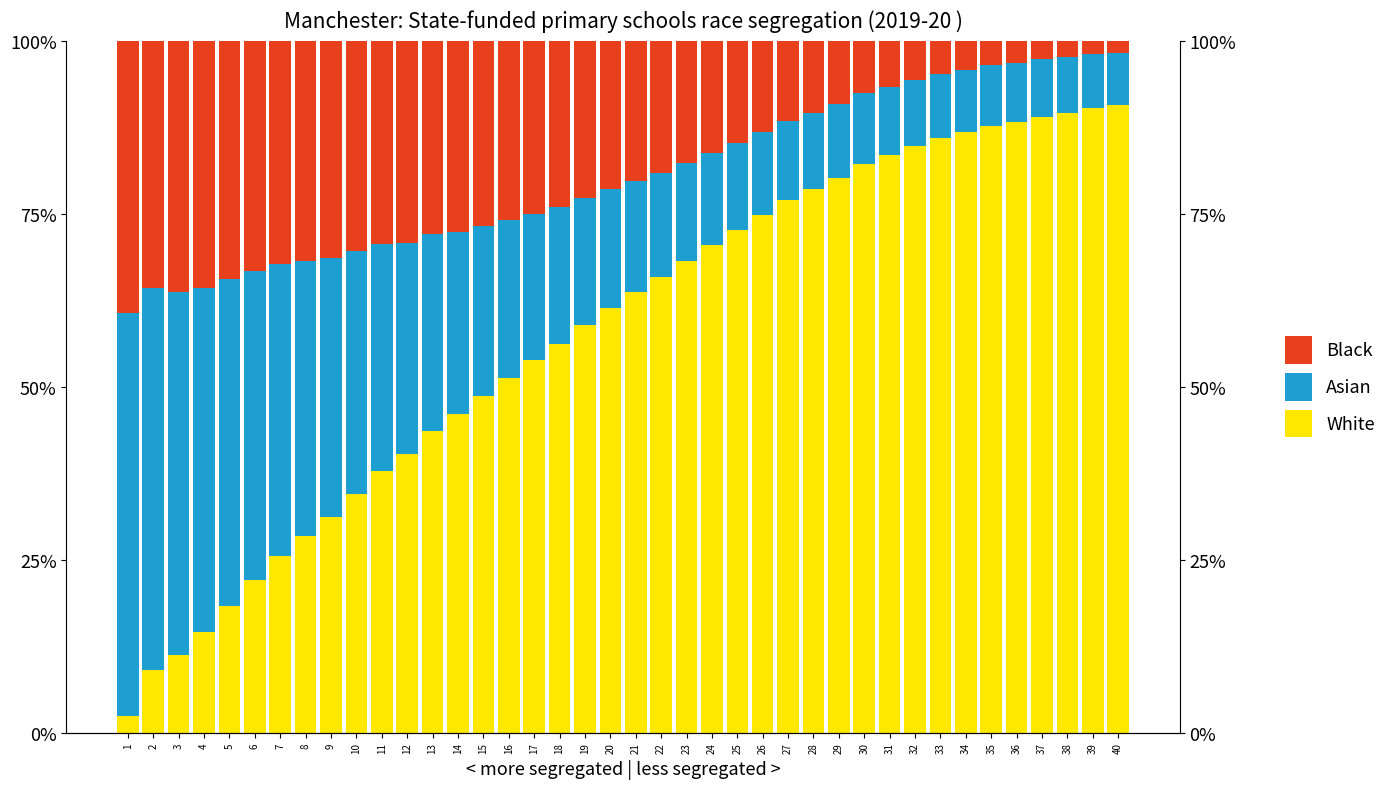

What is the difference between the second highest and minimum values in the Black series?

34.6